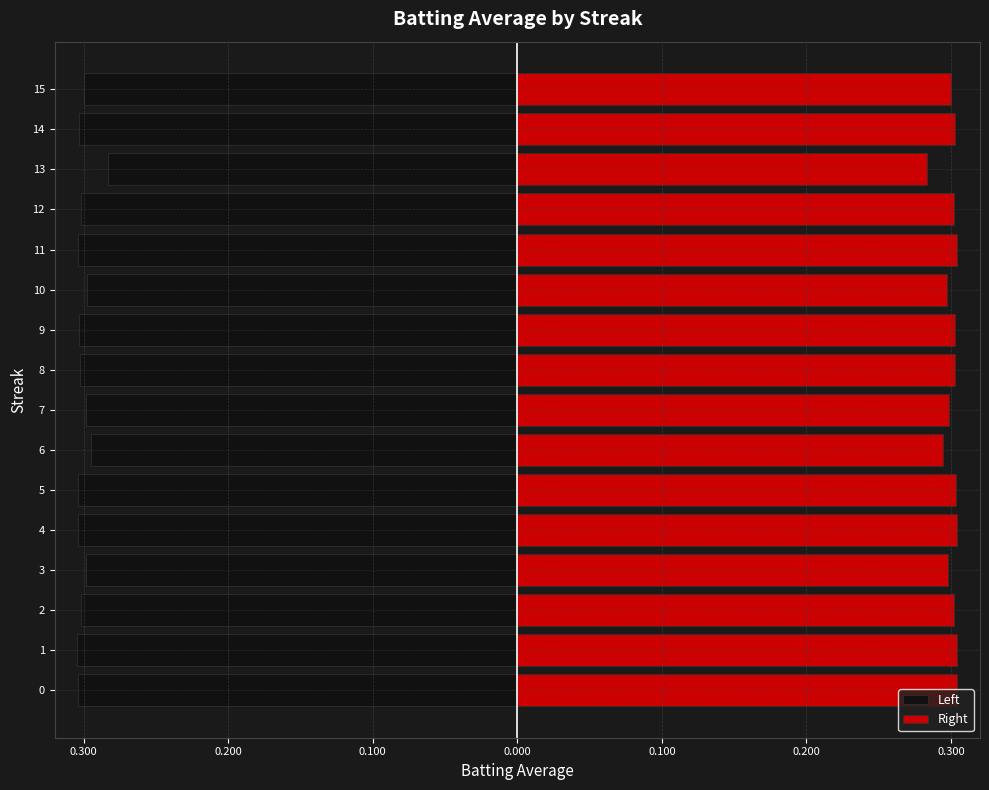

Reading left to right, extract all data points from this chart.

Left: -0.3	-0.3	-0.3	-0.3	-0.3	-0.3	-0.3	-0.3	-0.3	-0.3	-0.3	-0.3	-0.3	-0.3	-0.3	-0.3
Right: 0.3	0.3	0.3	0.3	0.3	0.3	0.3	0.3	0.3	0.3	0.3	0.3	0.3	0.3	0.3	0.3